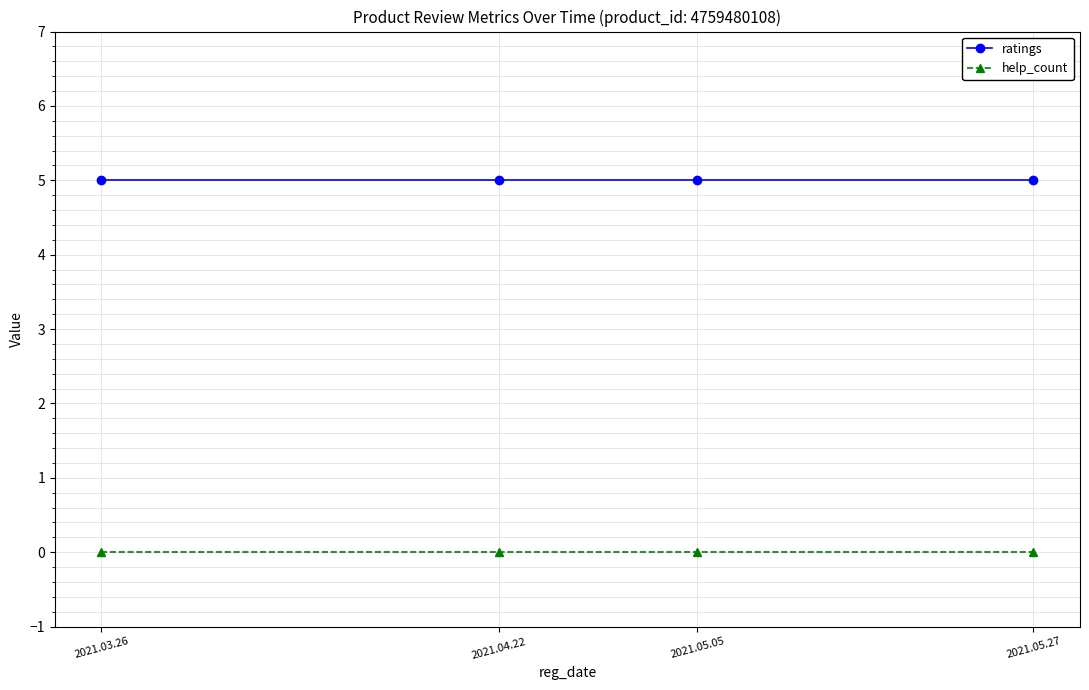

What is the total value across all series at 2021.03.26?

5